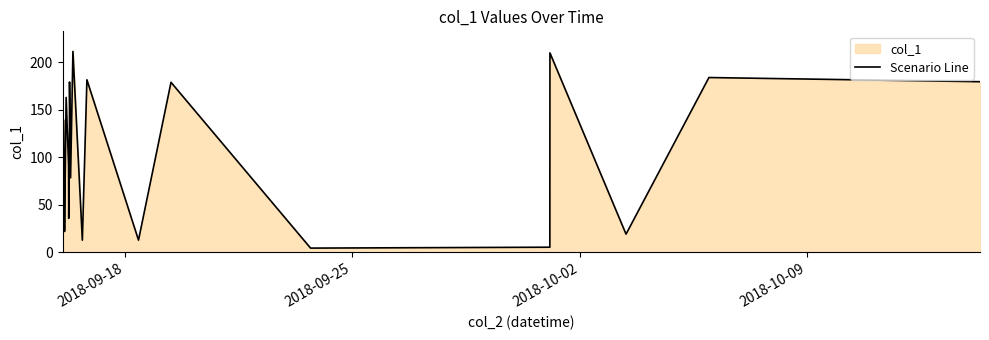

What is the greatest value displayed?

211.2